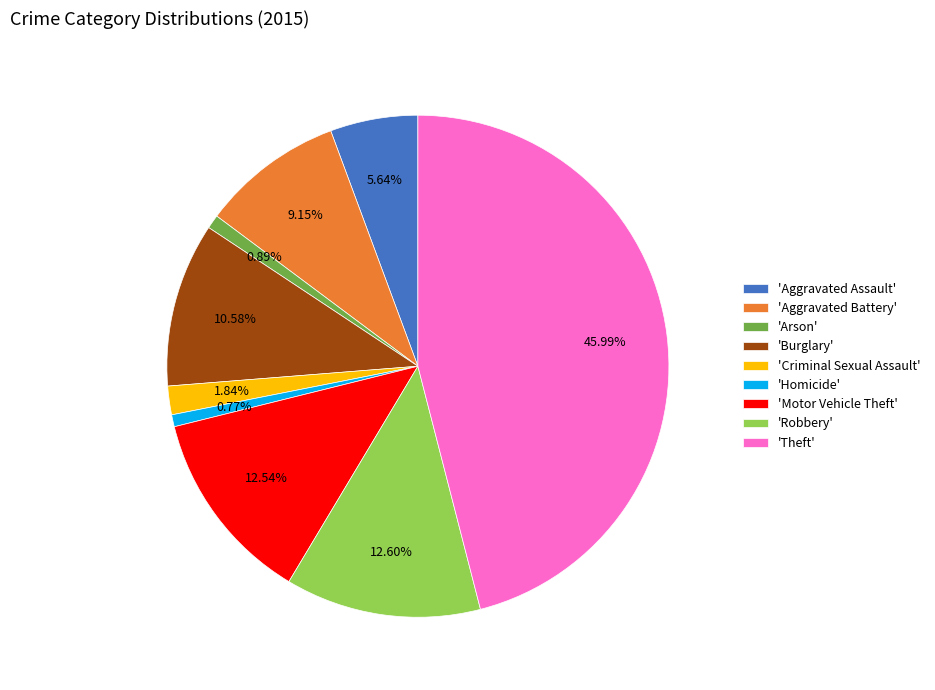

How many segments does this pie chart have?

9